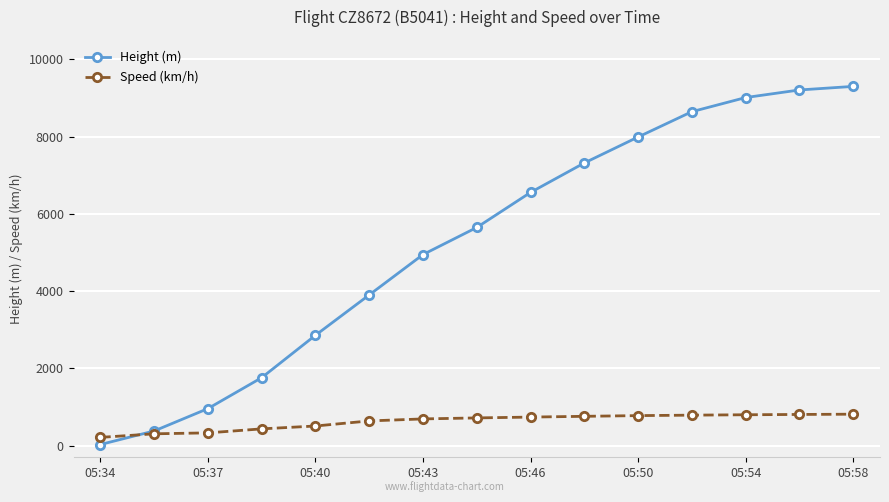

Rank the series by their average value, from lowest to highest.

Speed (km/h), Height (m)